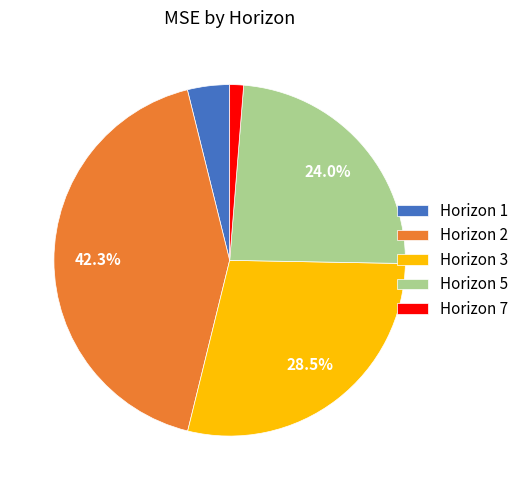

What is the ratio of the value at Horizon 3 to the value at Horizon 5?

1.2